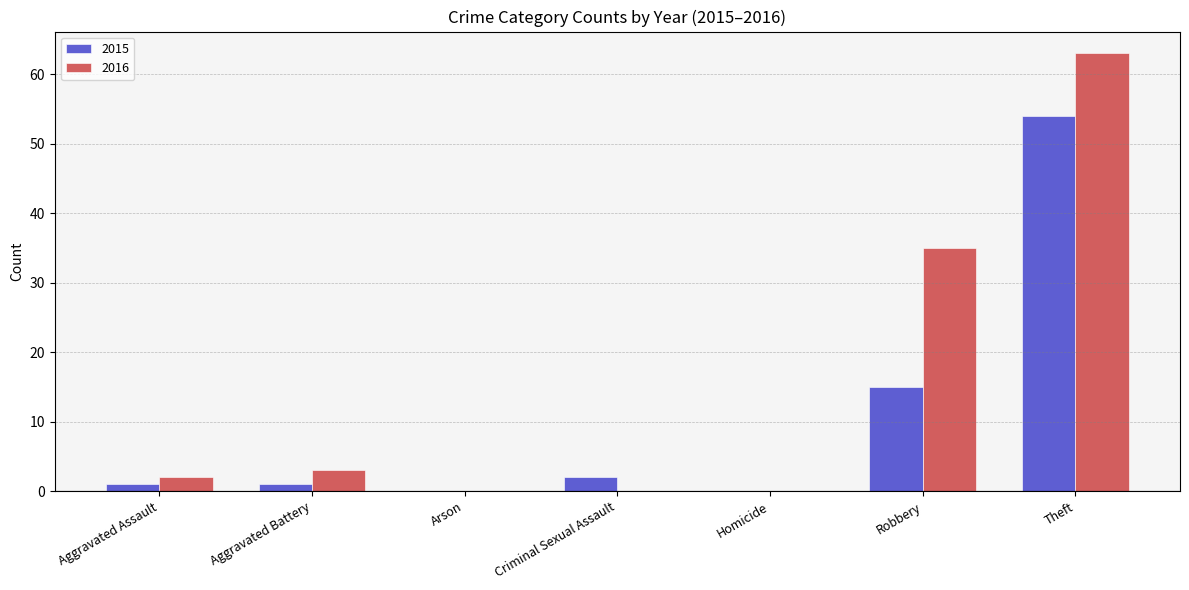

What is the sum of the 2015 values at Arson and Robbery?

15